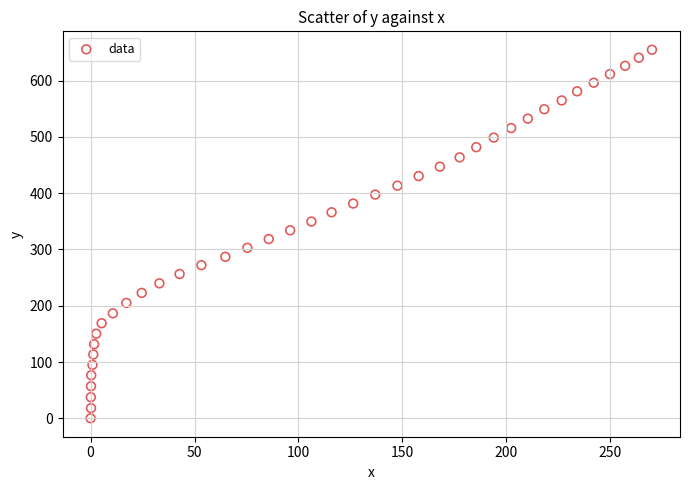

What is the range of X values (max minus min)?

270.0